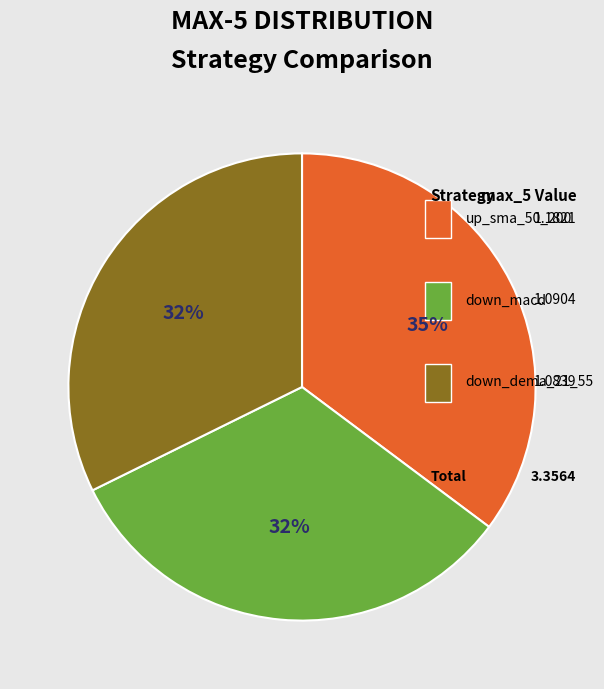

To the nearest percent, what percentage of the pie is up_sma_50_200?

35%